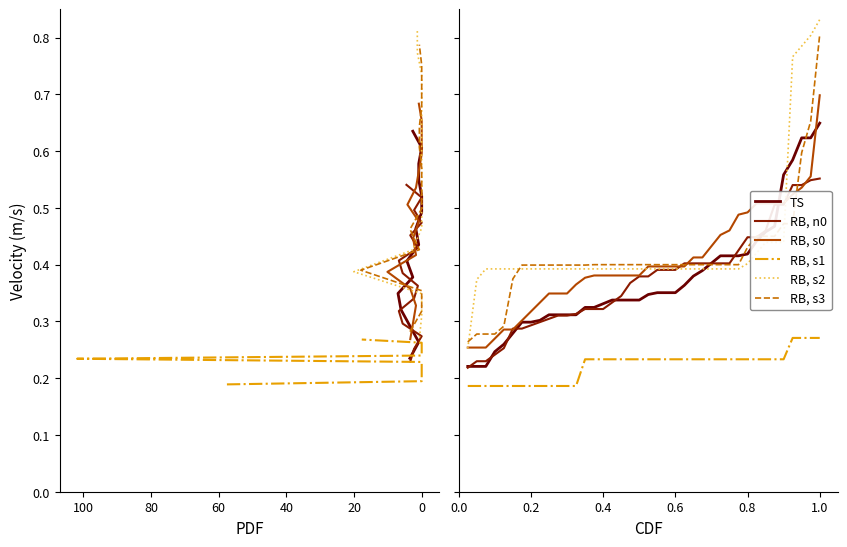

The value of NIMAP at 60 is 0.3. True or false?

False